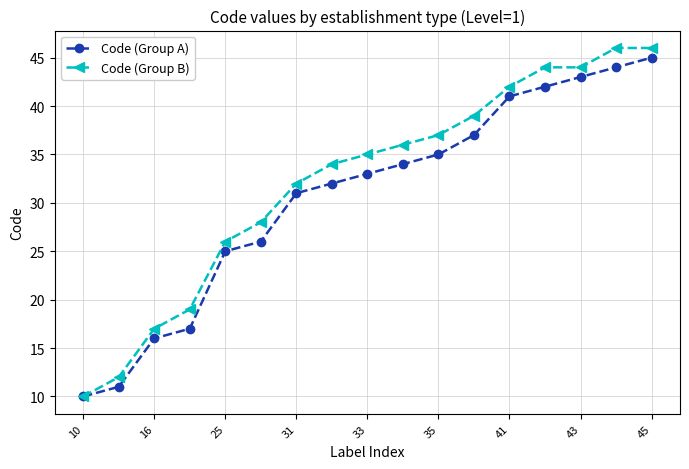

Which series has the widest spread of values?

Code (Group B)